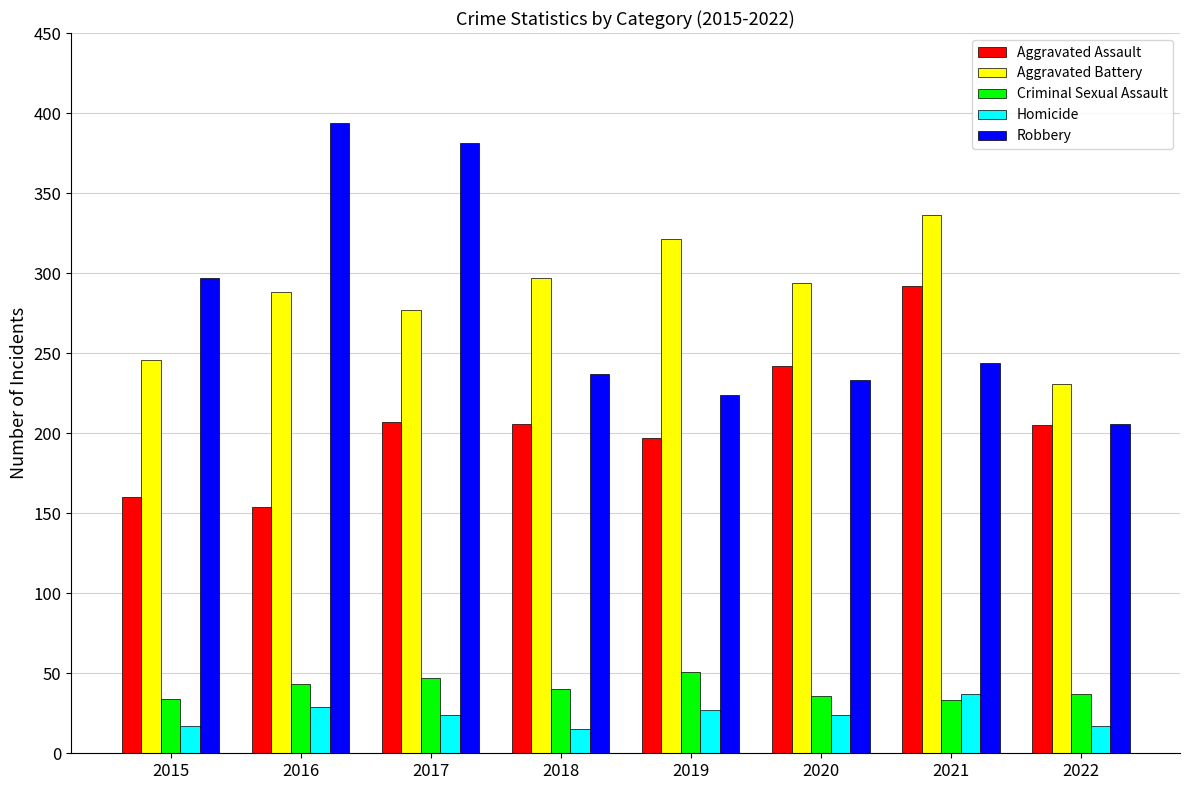

Where does the Criminal Sexual Assault series first go above 40?

2016